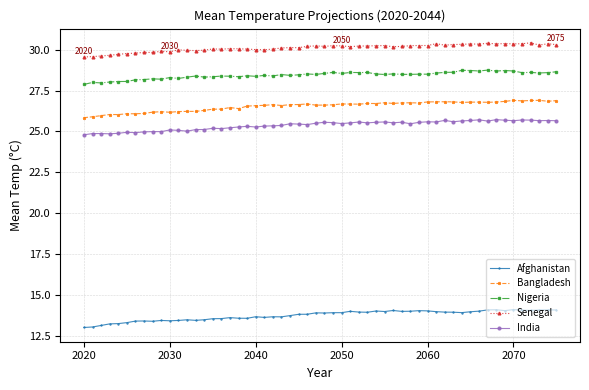

What is the difference between the second highest and minimum values in the Nigeria series?

0.9